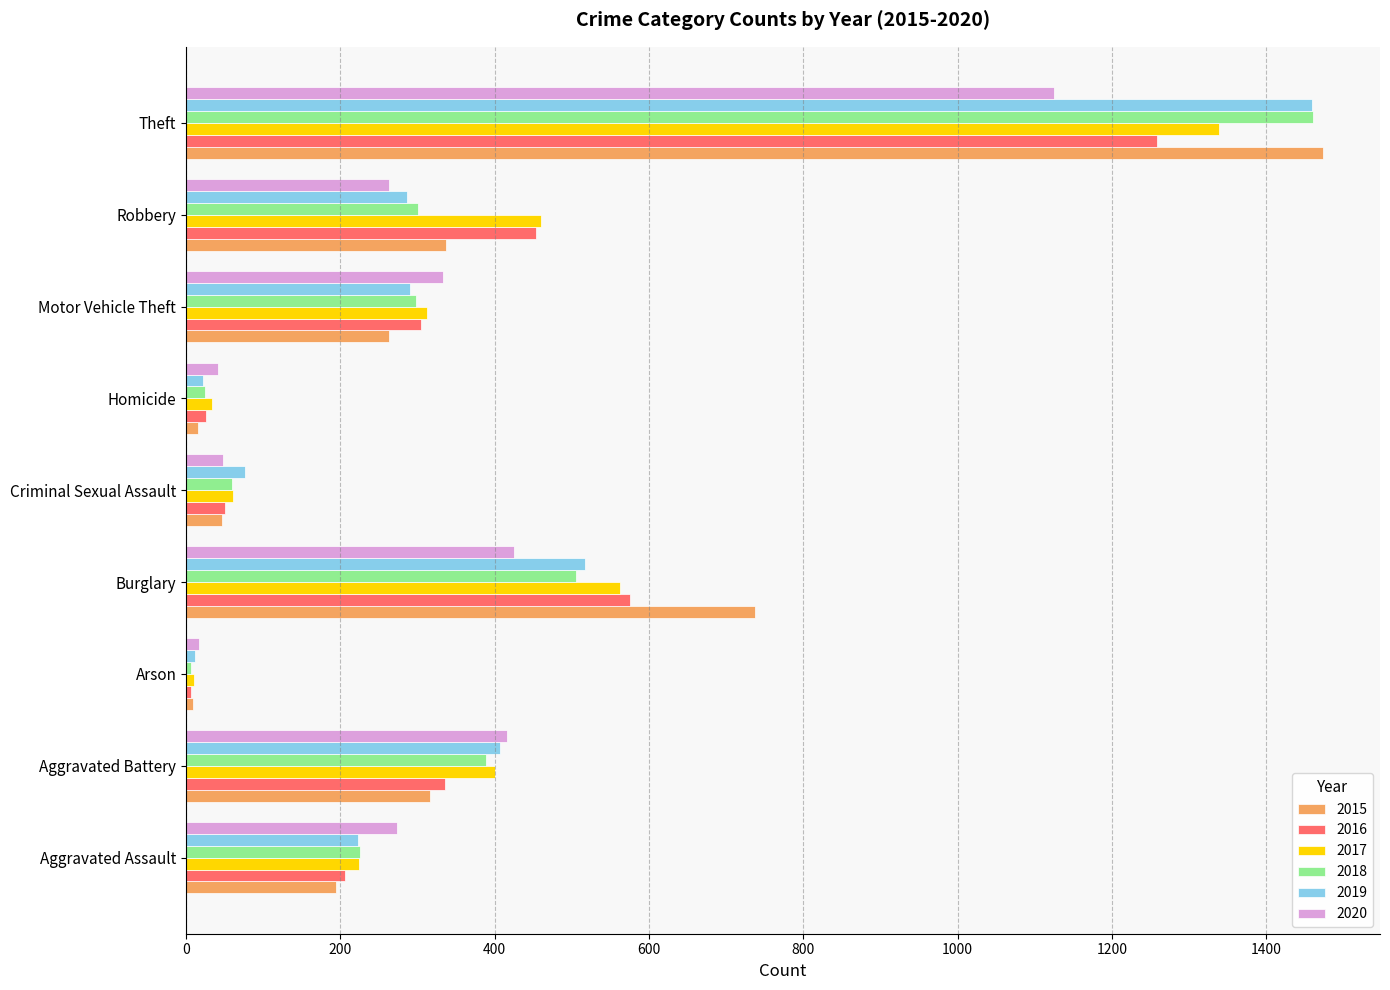

Which series has the largest range (max minus min)?

2015